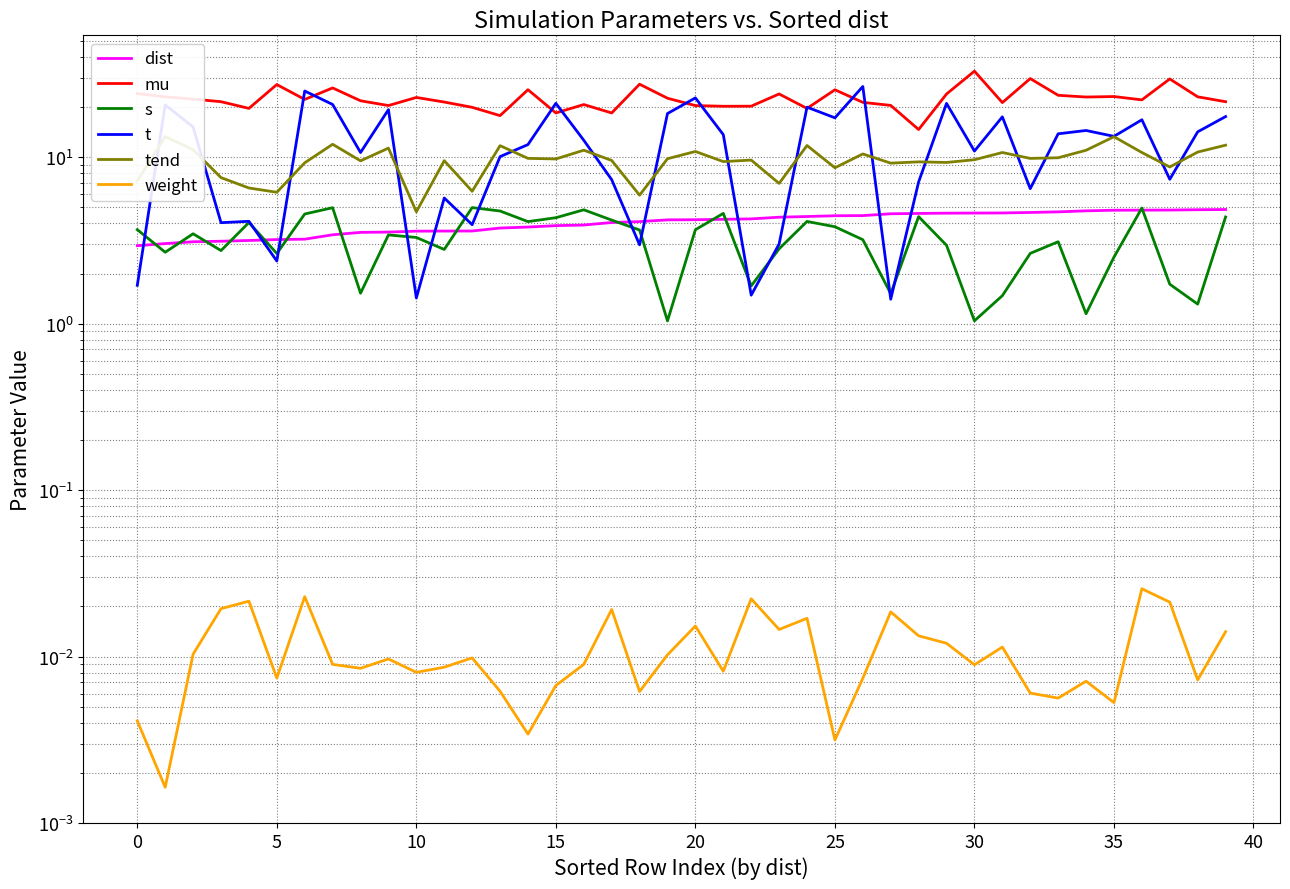

At which label is s closest to 3?

29